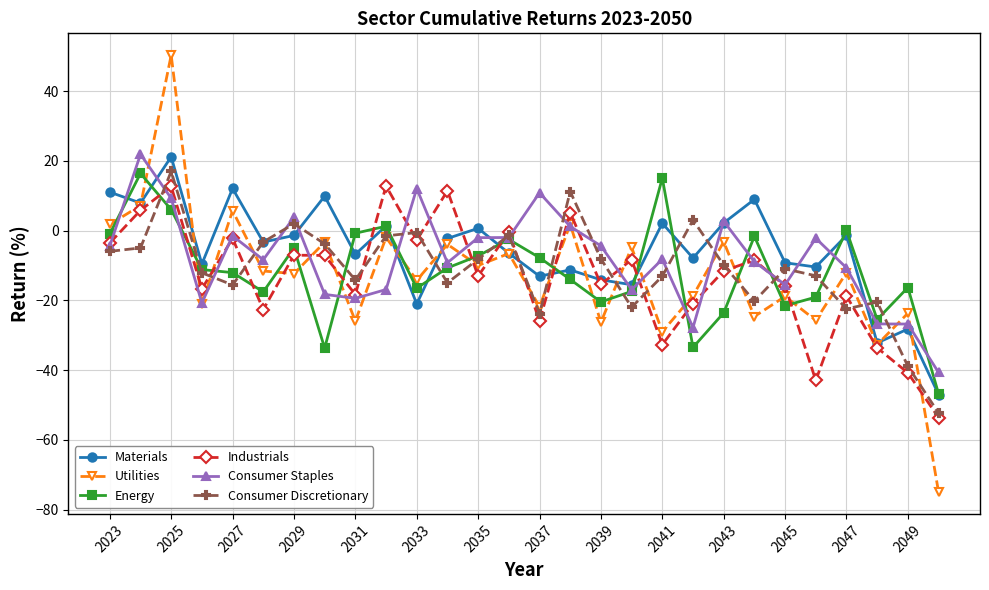

How many values in the Materials series are below -3?

15